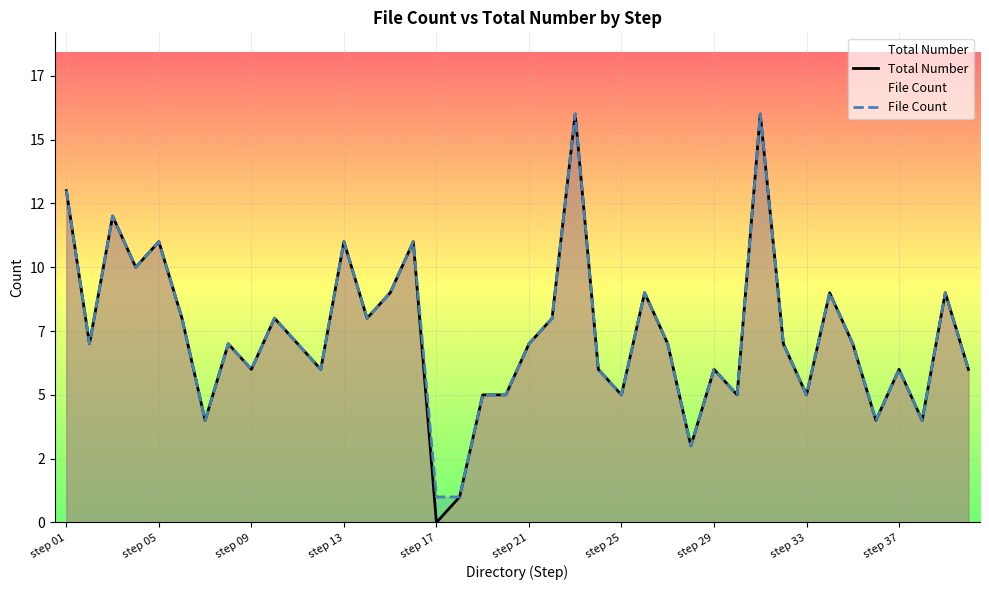

What is the average value of the Total Number series?

7